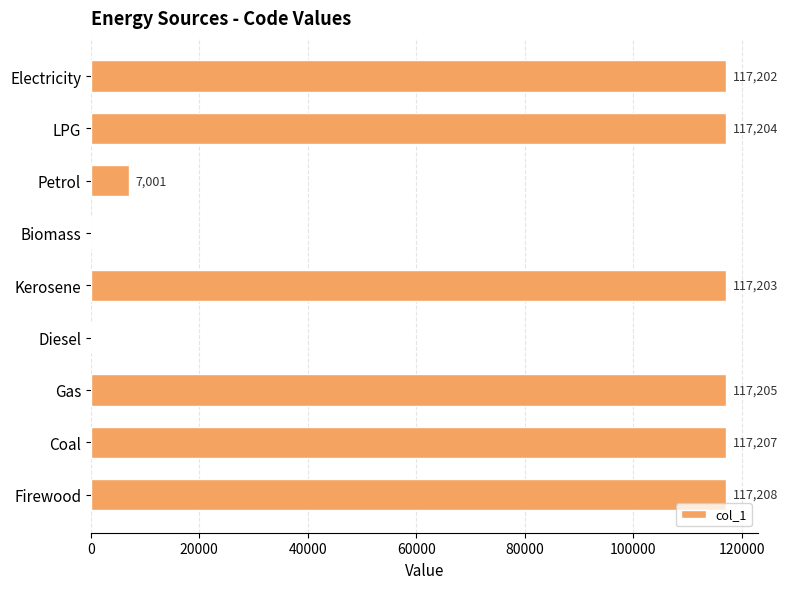

Are the bars grouped side by side (vs. stacked)?

No